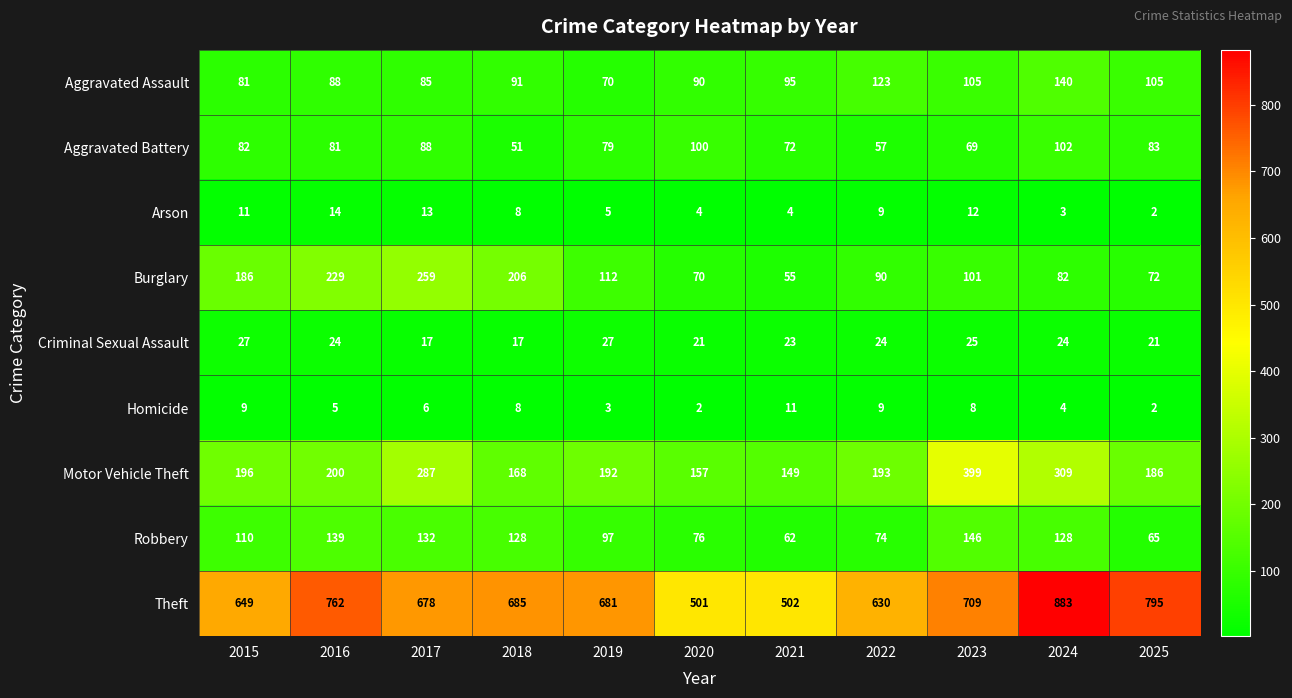

What is the maximum value shown in the chart?

883